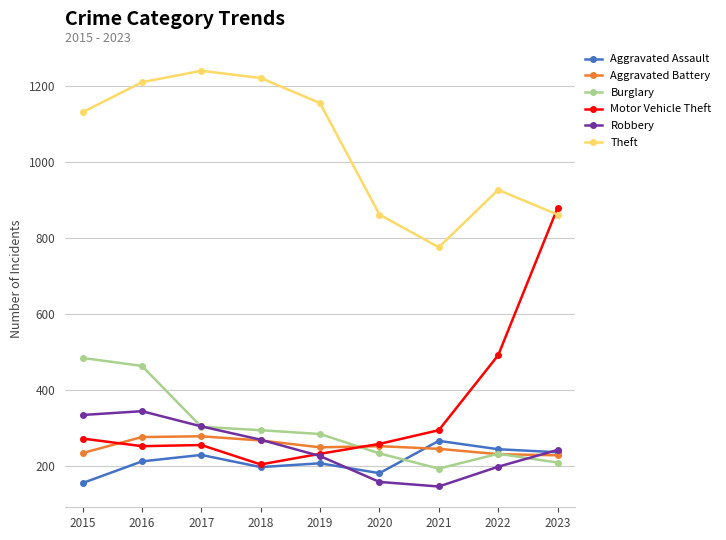

Is this an area chart (filled region under the line)?

No